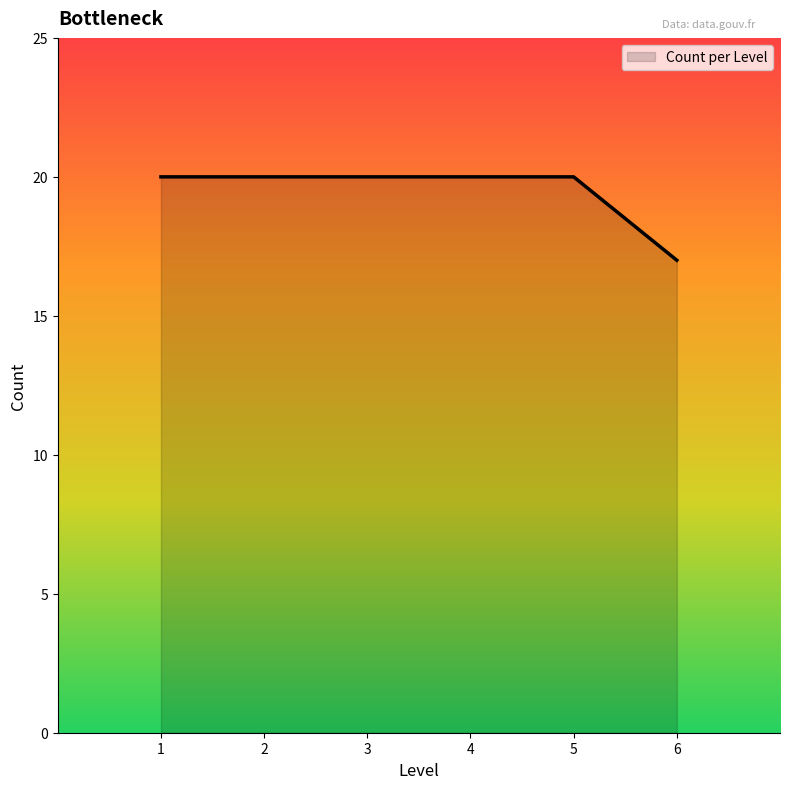

Read the value at 6.

17